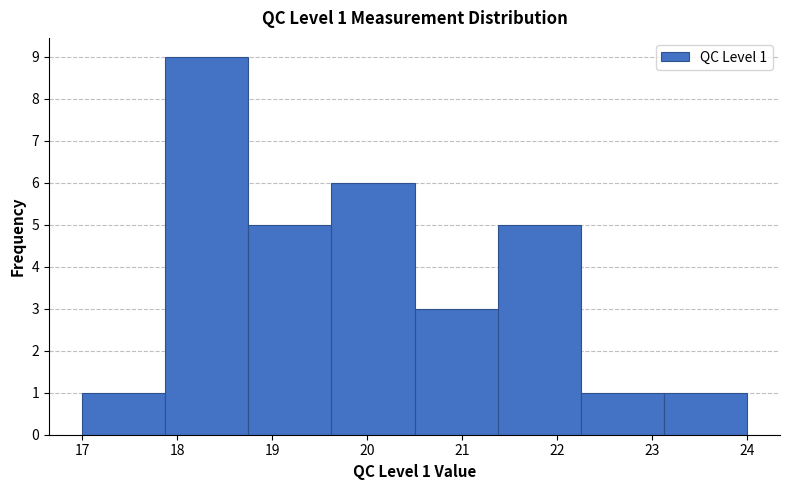

Over which range of the x-axis is the bar tallest?

17.9 to 18.8